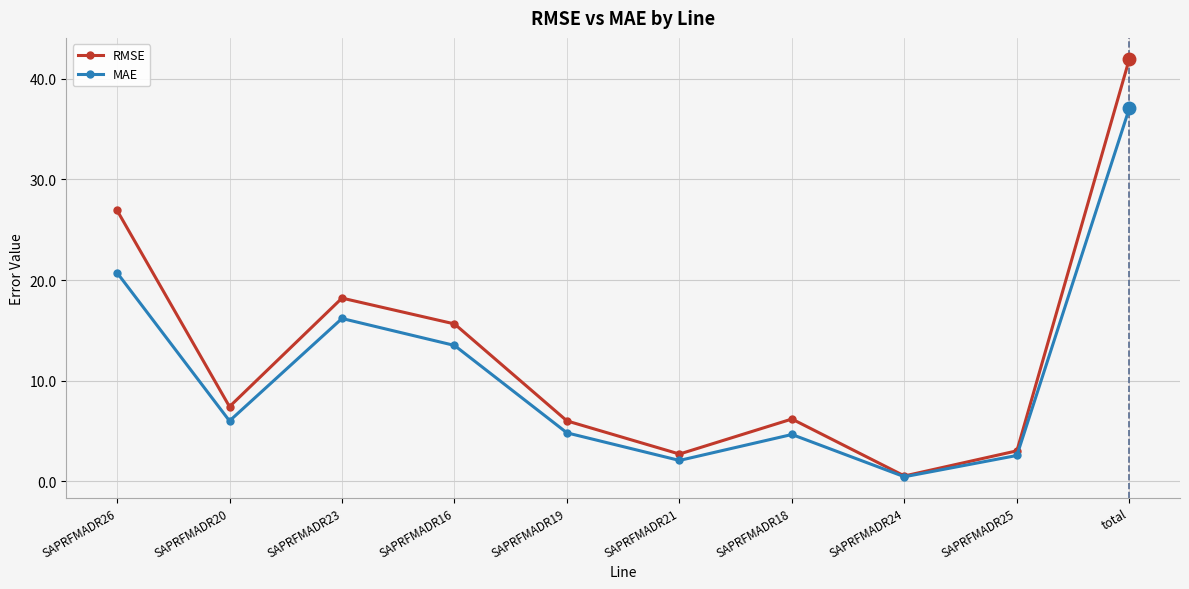

The value of RMSE at SAPRFMADR25 is 3.0. True or false?

True